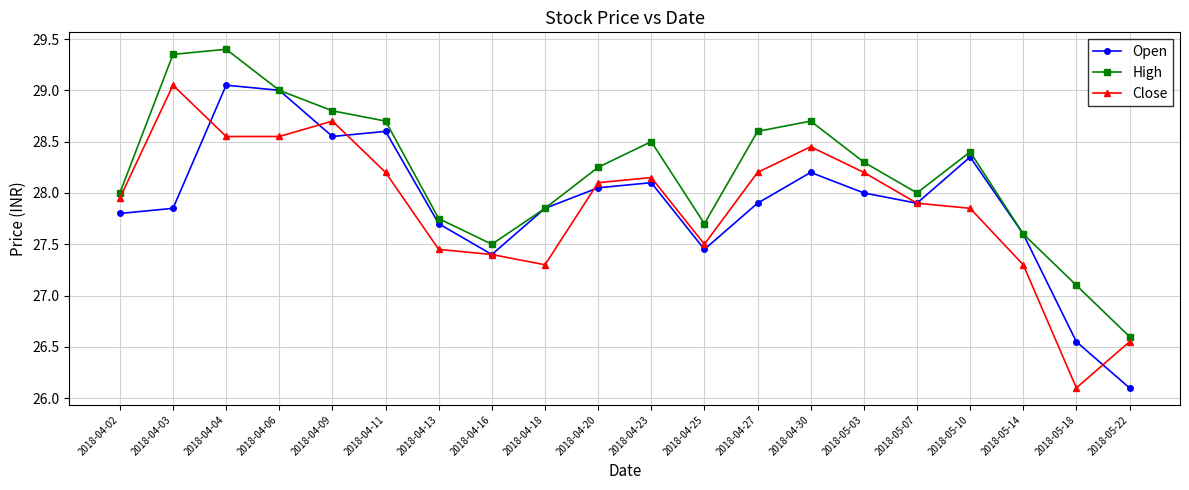

At how many categories does at least one series exceed 26?

20